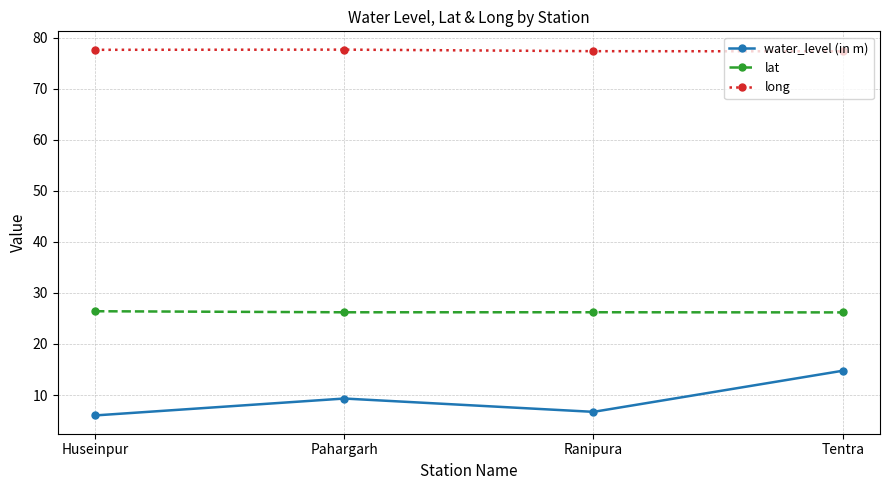

What is the sum of the lat values at Tentra and Huseinpur?

52.6